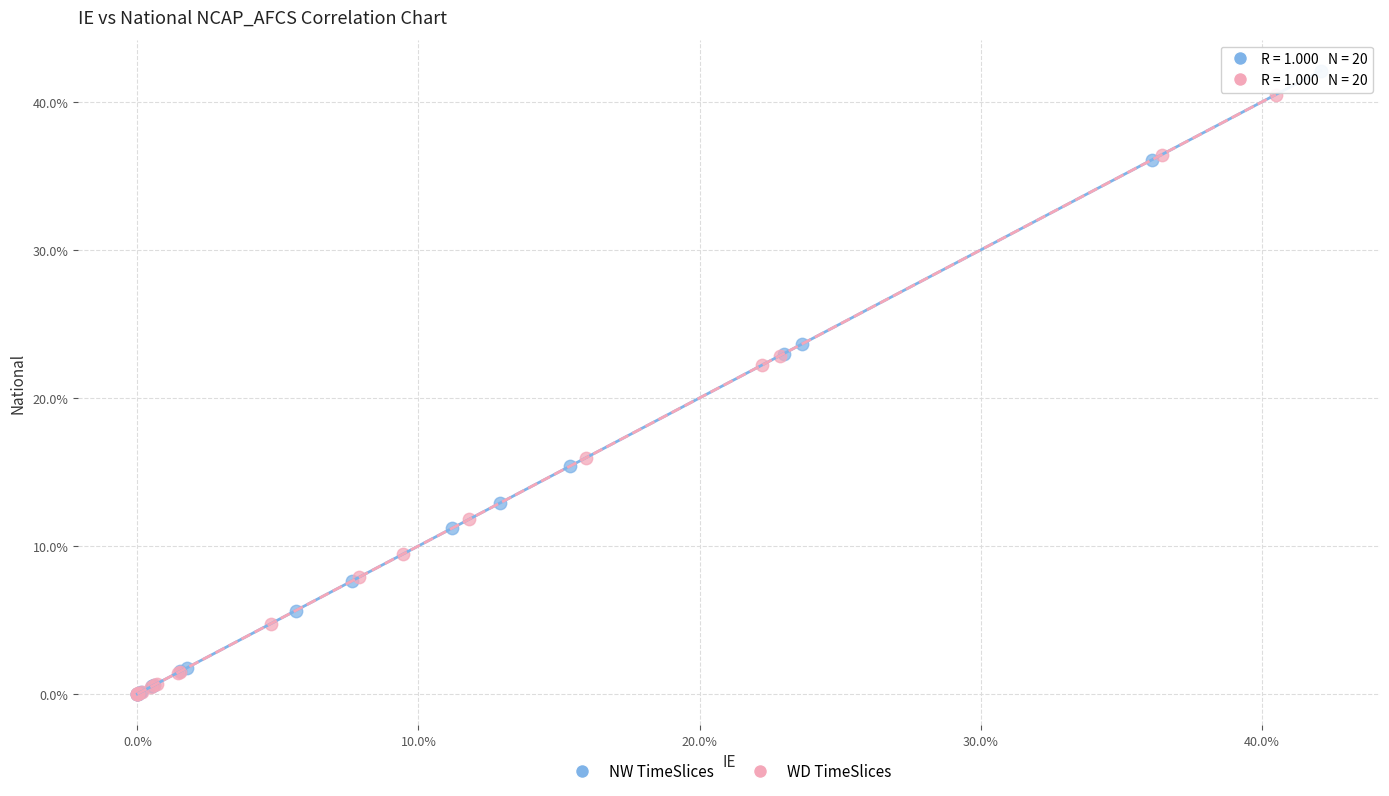

What are all the series names shown in the legend?

NW TimeSlices, WD TimeSlices